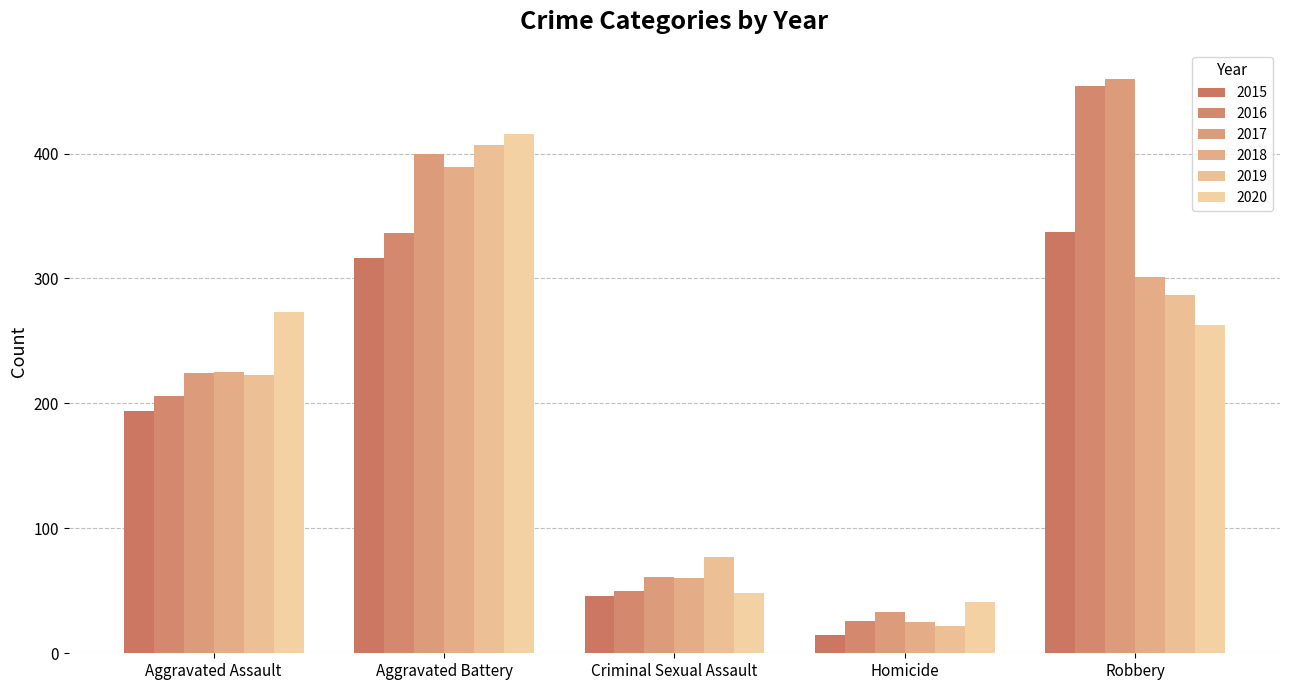

What is the maximum value shown in the chart?

460